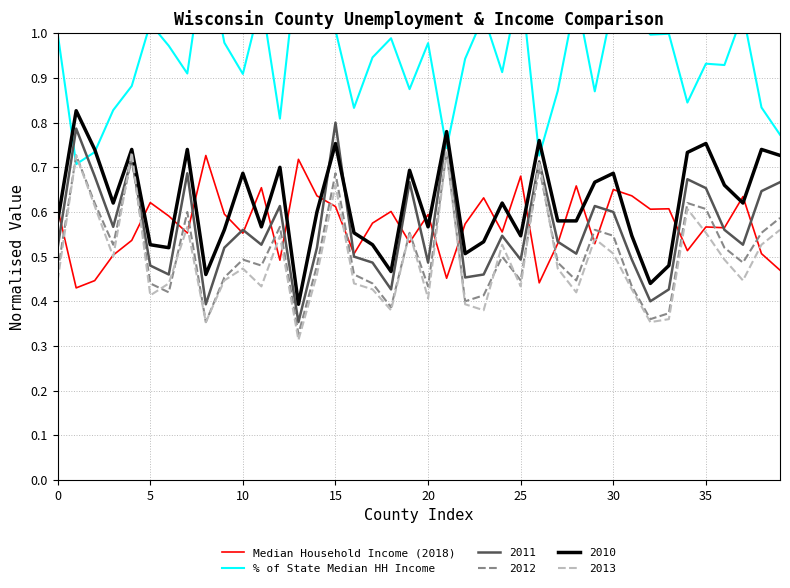

True or false: Median Household Income (2018) and % of State Median HH Income cross at least once.

False